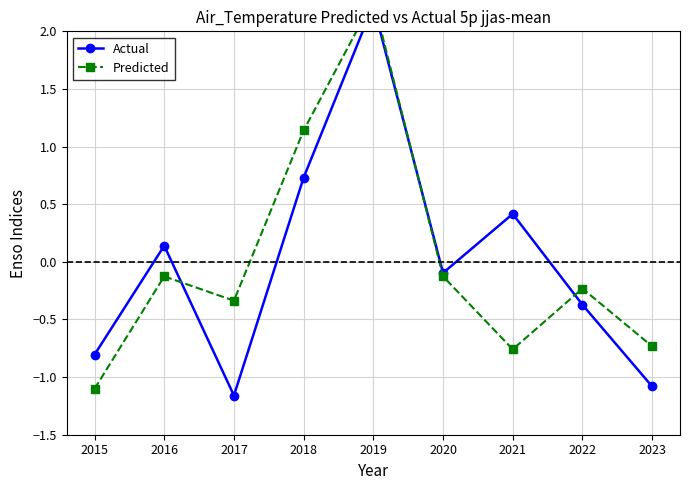

Which category has the highest value in the Predicted series?

2019